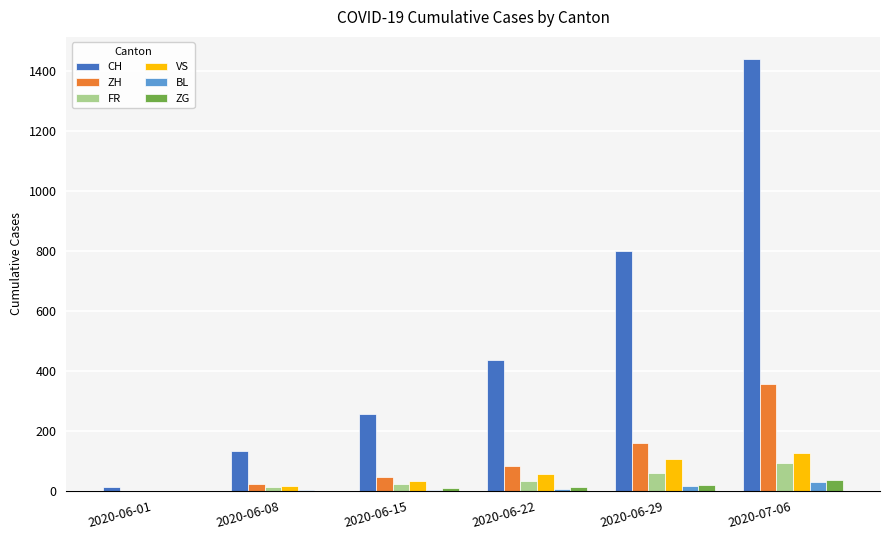

Between 2020-06-08 and 2020-07-06, which series saw the biggest shift?

CH